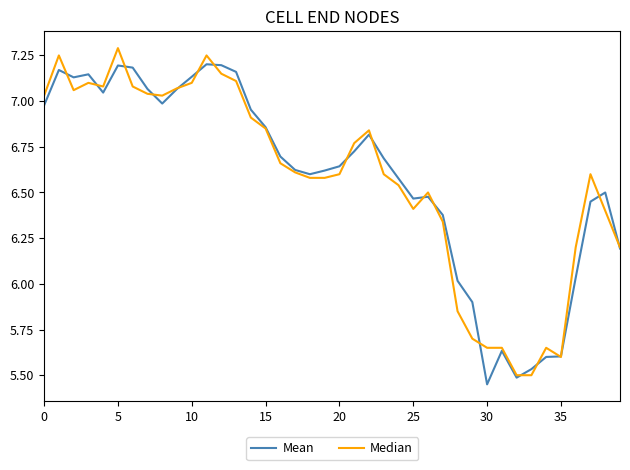

List the series in order of their peak value, highest first.

Median, Mean